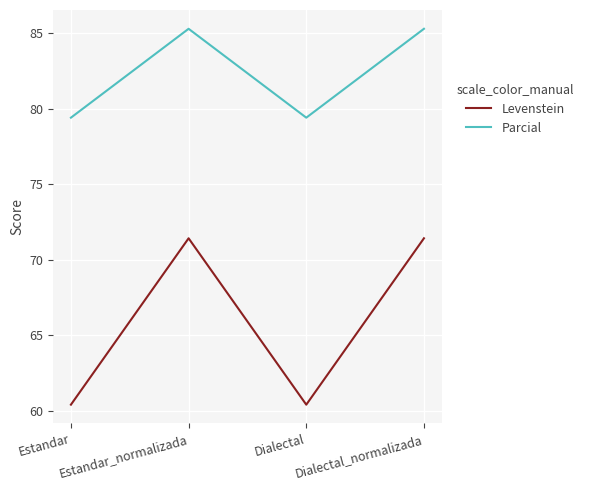

What is the maximum value for Levenstein?

71.4